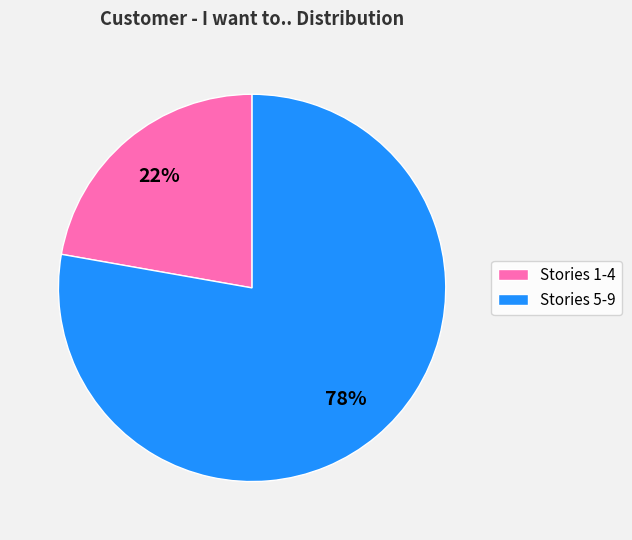

Is there a majority slice in this chart?

Yes